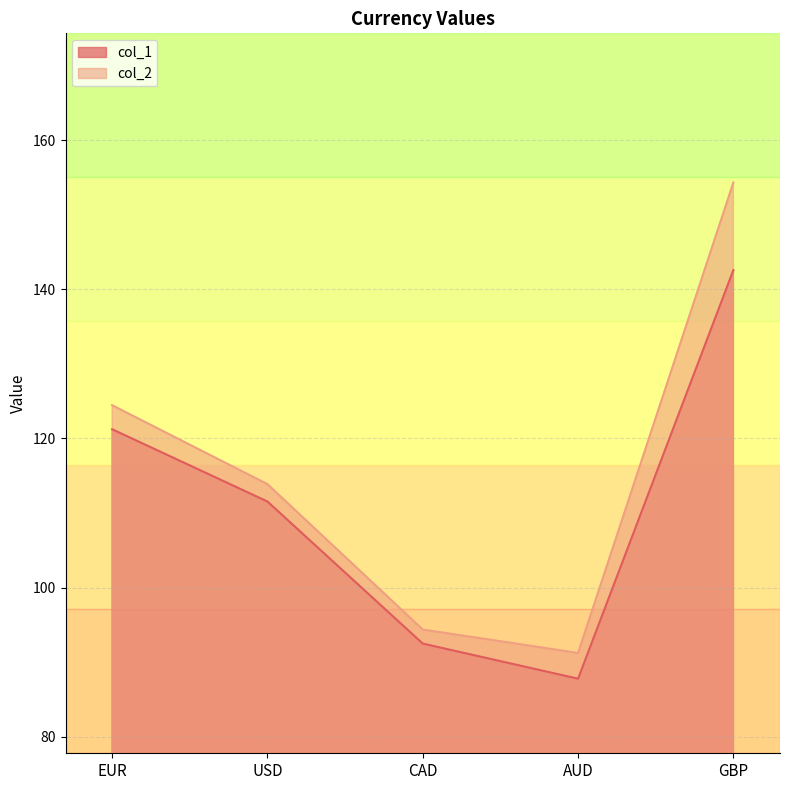

What is the average value of the col_1 series?

111.1